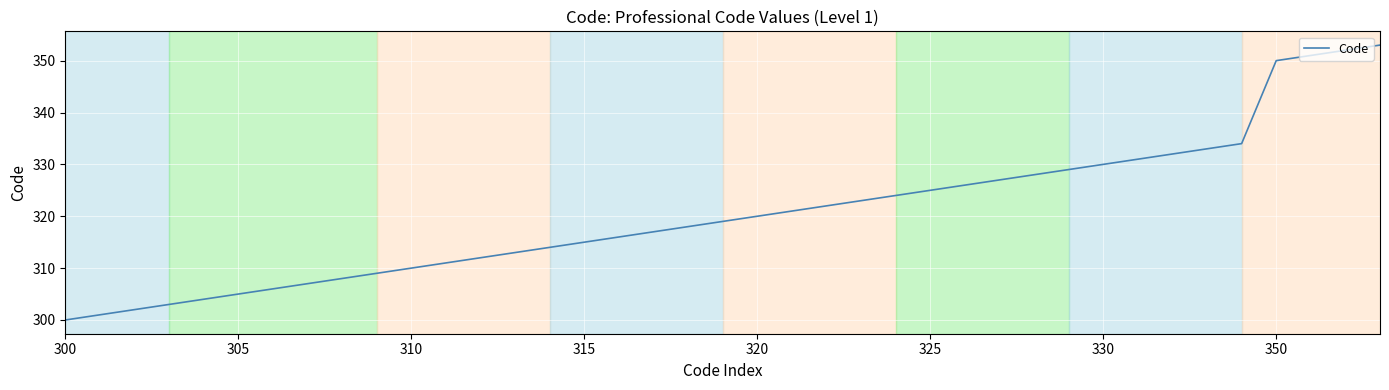

What is the greatest value displayed?

353